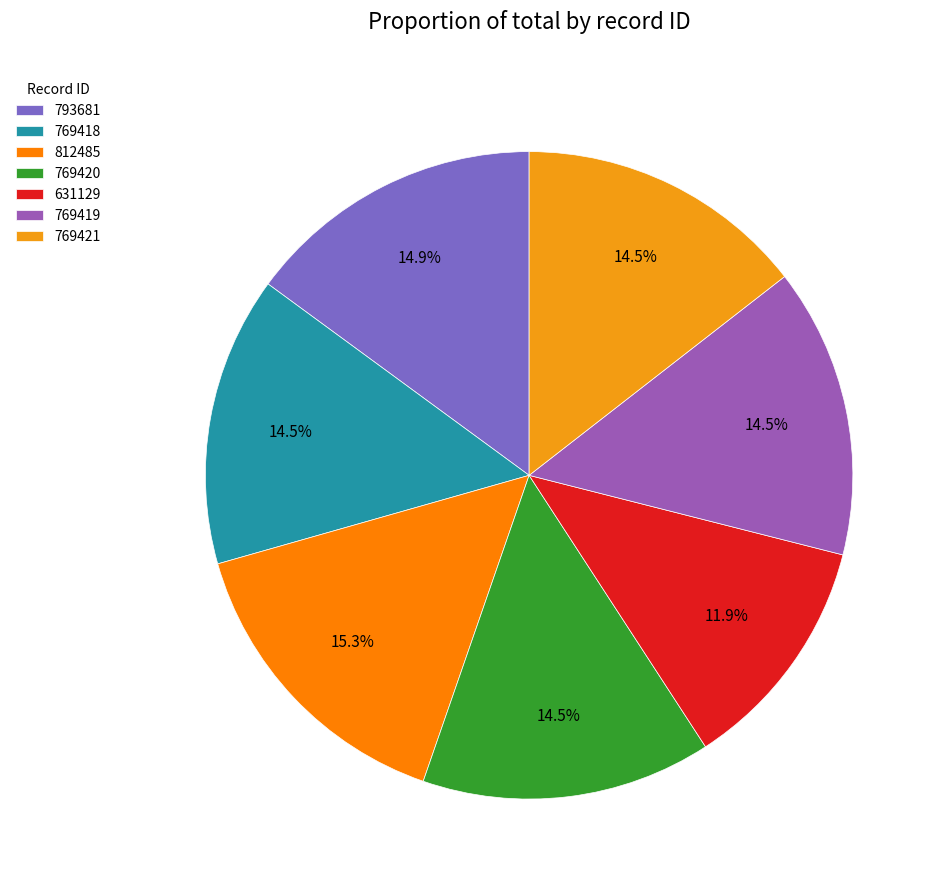

What is the smallest slice in the pie chart?

631129